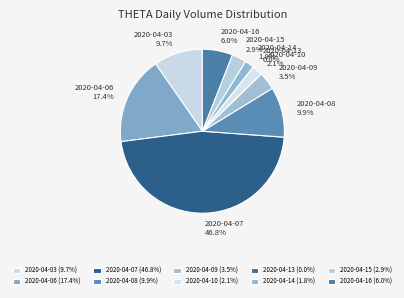

To the nearest percent, what is the difference between the 2020-04-15 and 2020-04-09 slice percentages?

1%